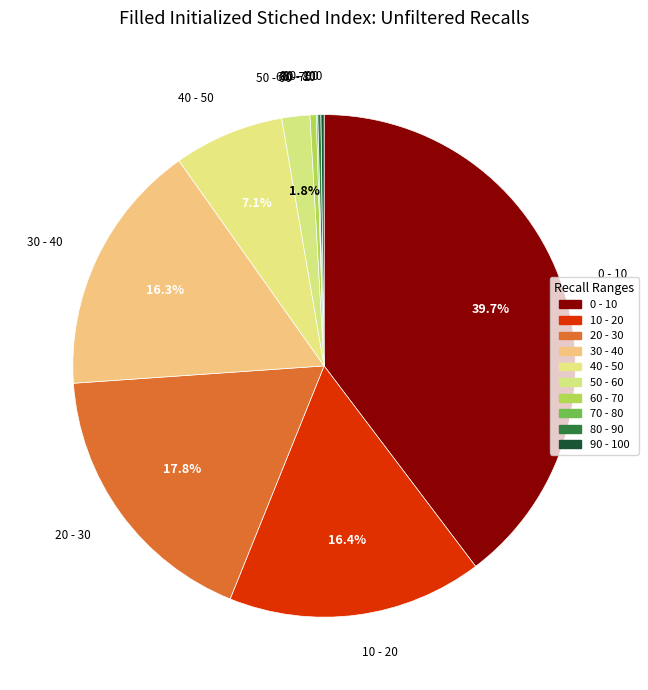

What is the total percentage of 30 - 40 and 40 - 50?

23.4%